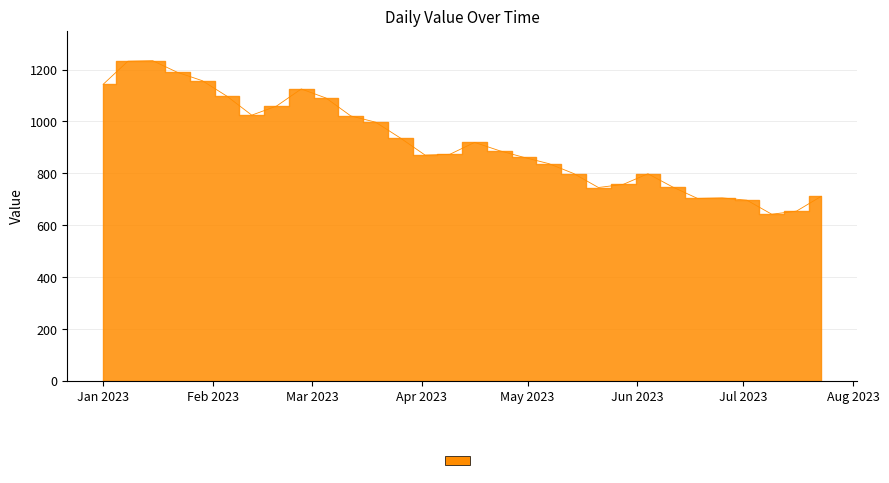

What is the difference between the second highest and minimum values?

590